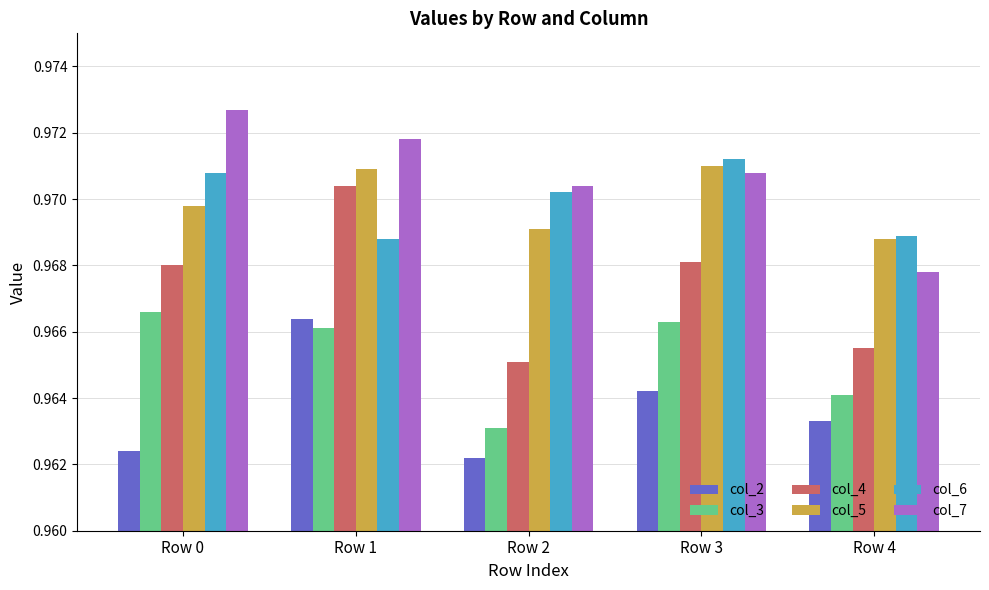

What is the sum of the col_6 values at Row 3 and Row 4?

1.9